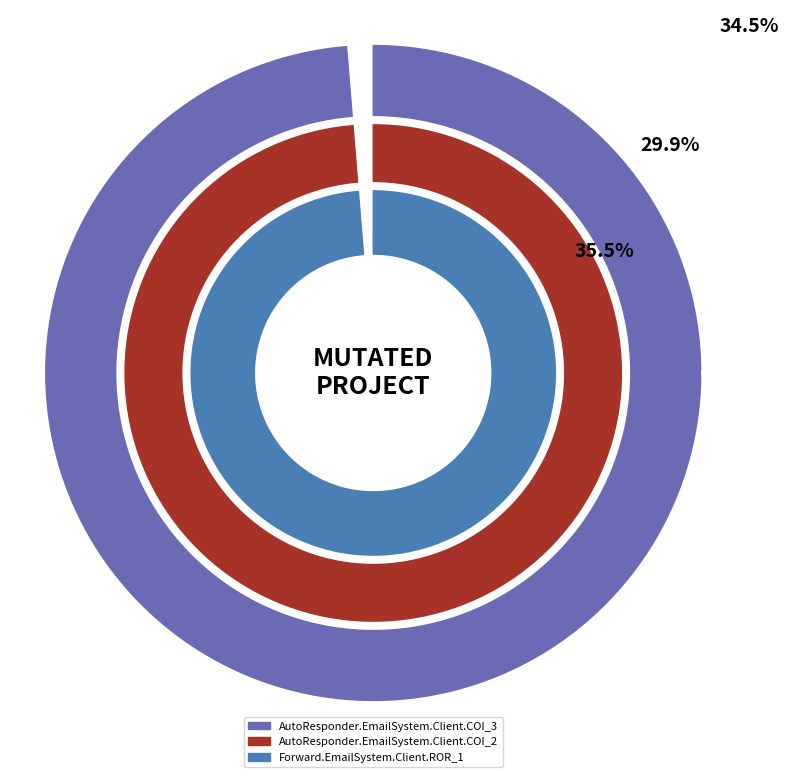

To the nearest percent, what is the average slice percentage?

33%